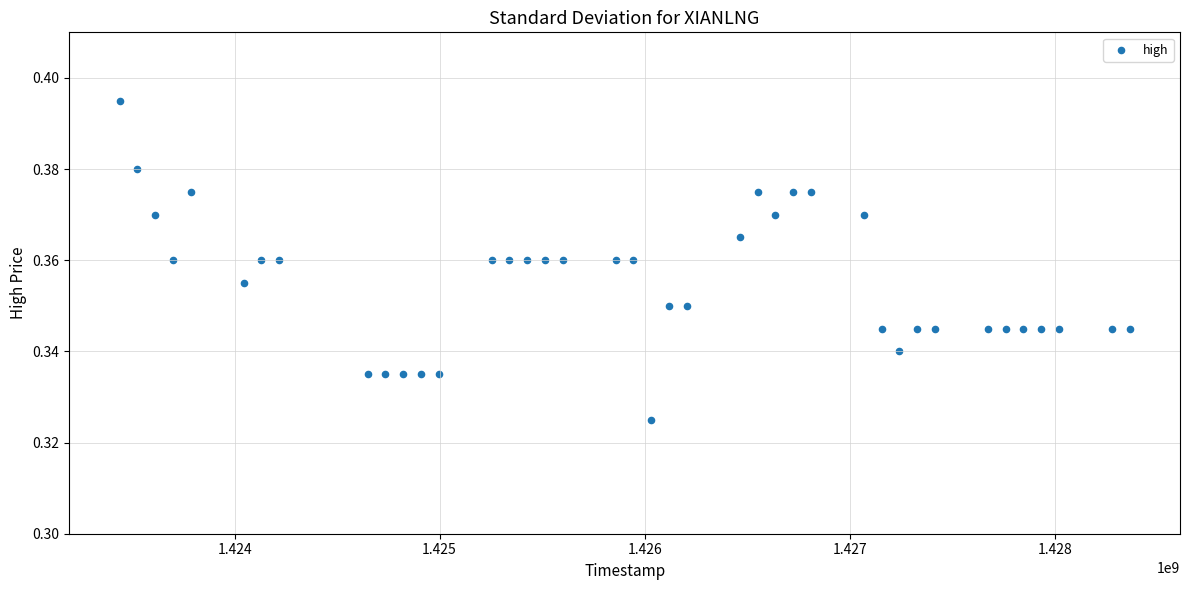

What is the range of X values (max minus min)?

4924800.0